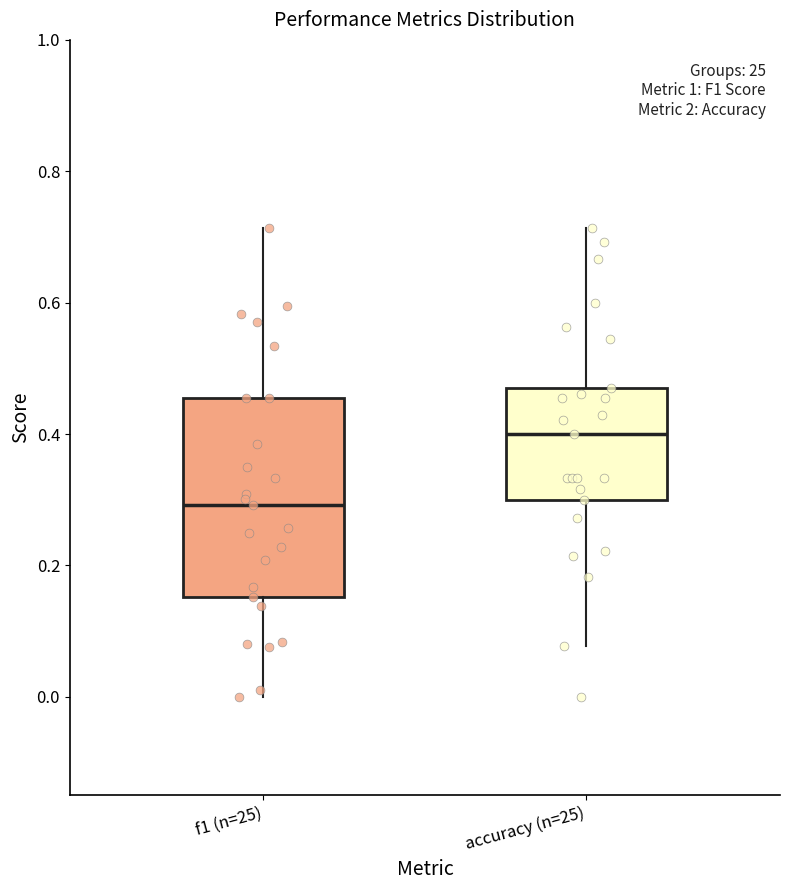

Where does the median line of the box for f1 (n=25) sit on the y-axis? The values are not printed on the chart, so give them approximately, as read against the axis.

0.30